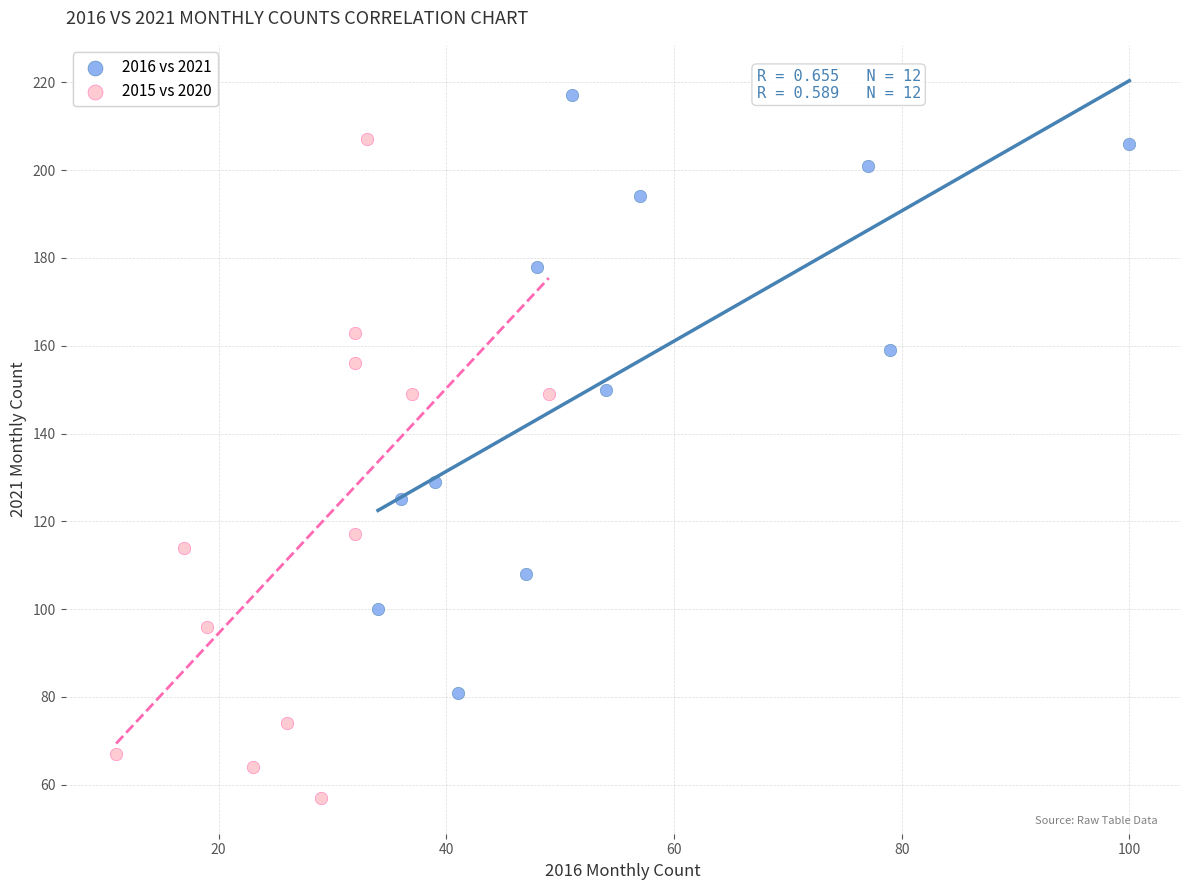

What are all the series names shown in the legend?

2016 vs 2021, 2015 vs 2020